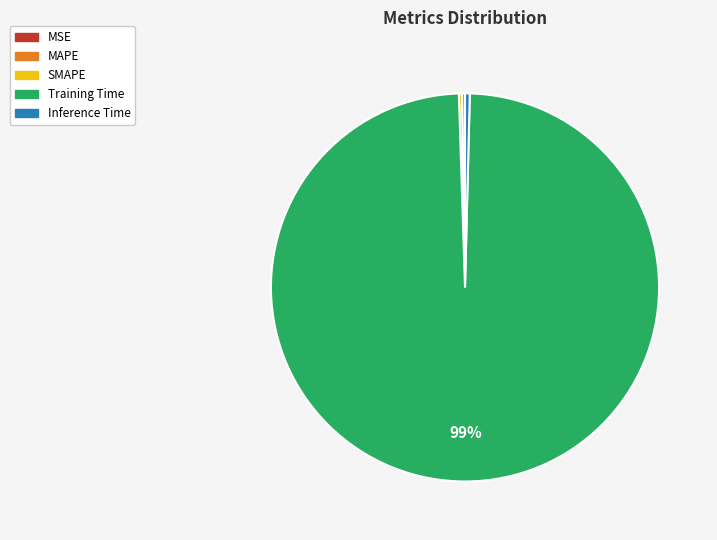

Is it true that Inference Time is 0% of the pie?

True